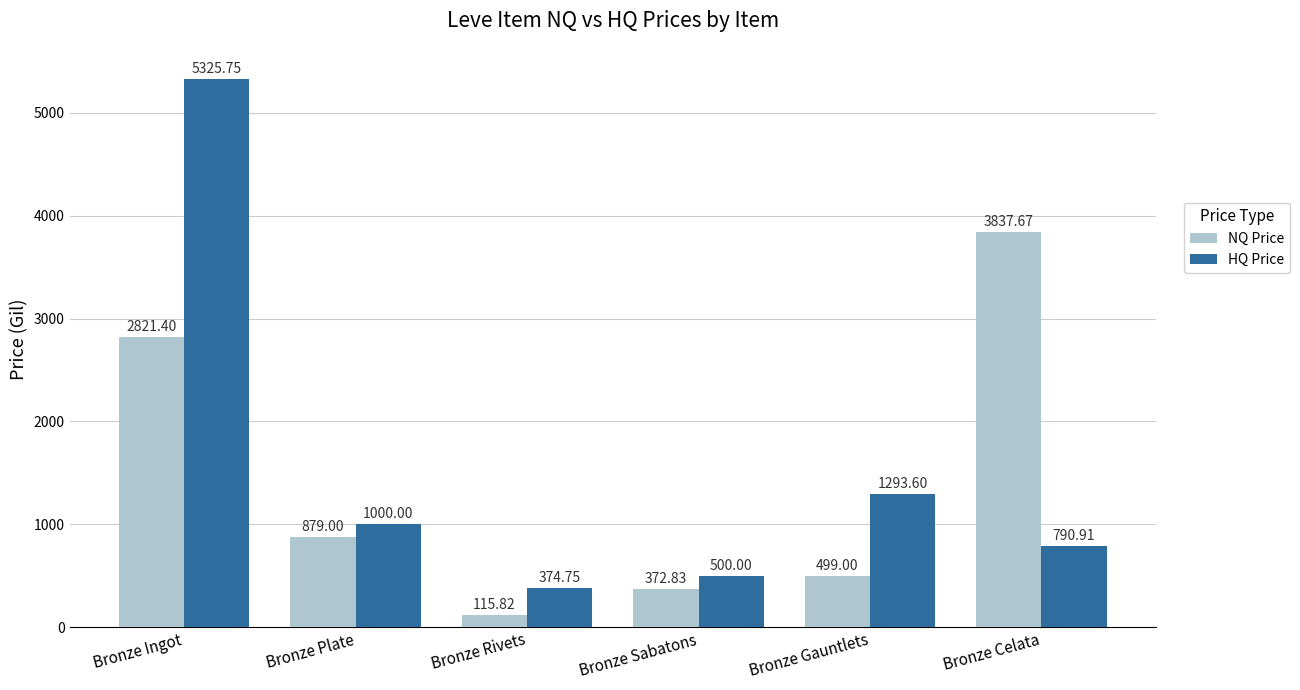

What is the sum of all NQ Price values?

8525.7